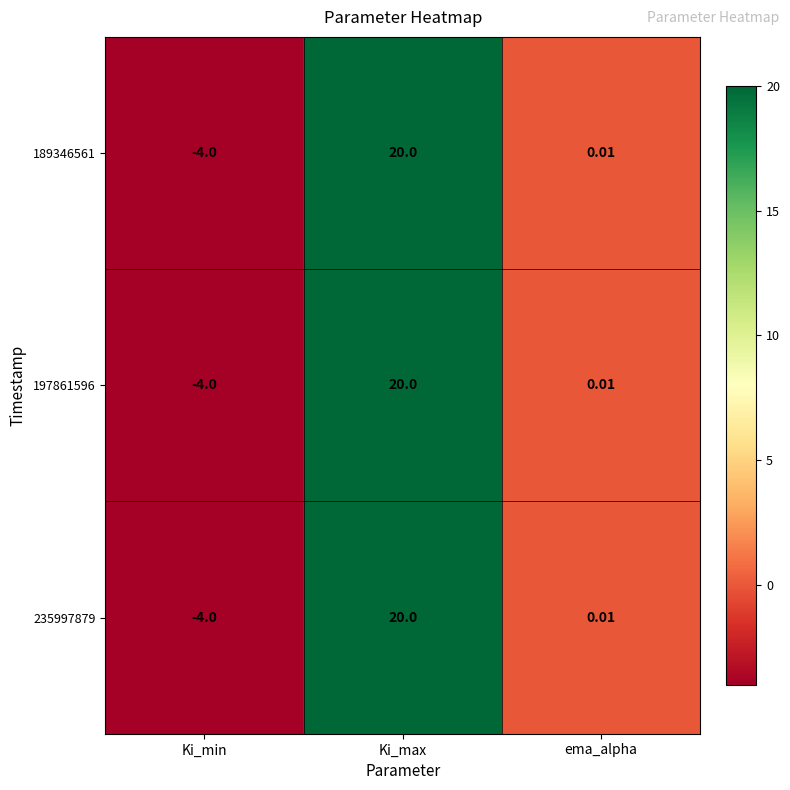

Where is 197861596 nearest to the value 8?

ema_alpha